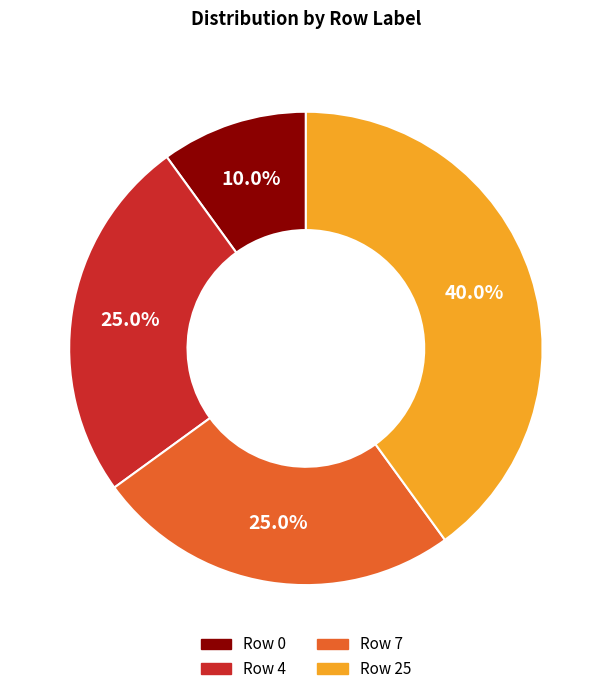

Is Row 25 the majority of the pie?

No